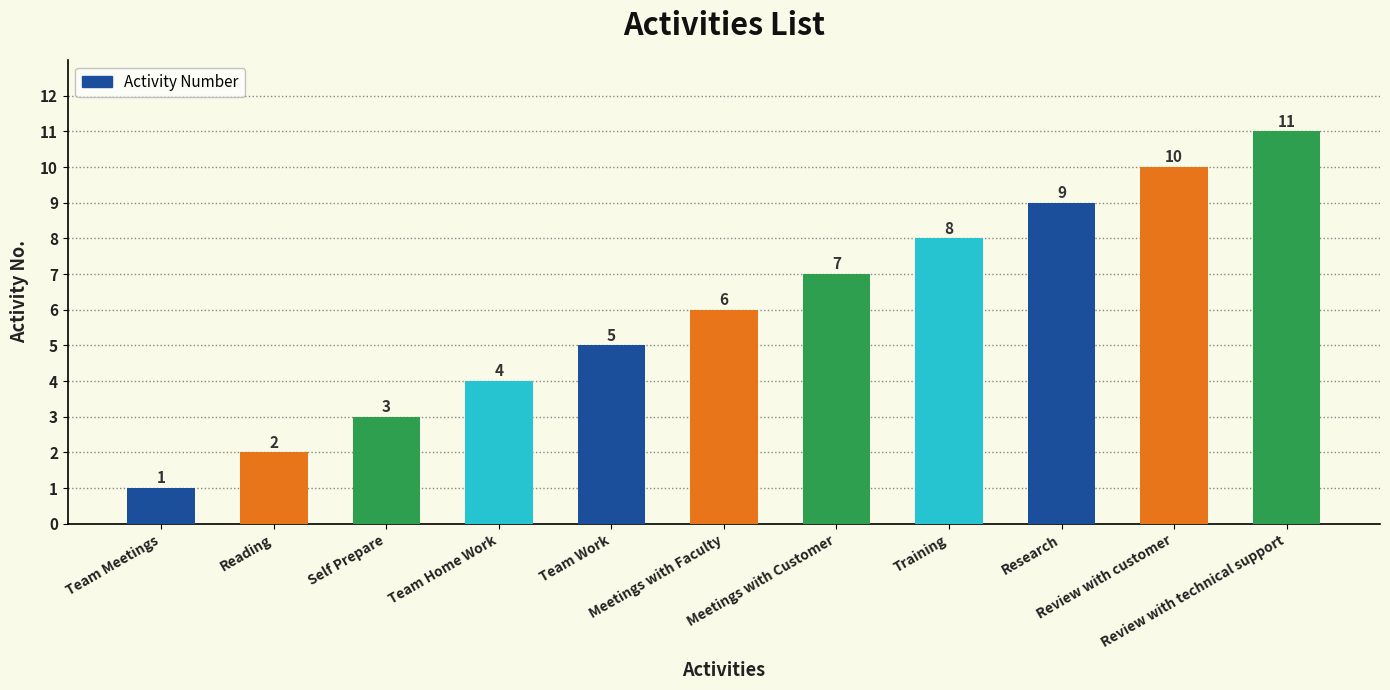

What is the label of the 3rd bar from the left?

Self Prepare